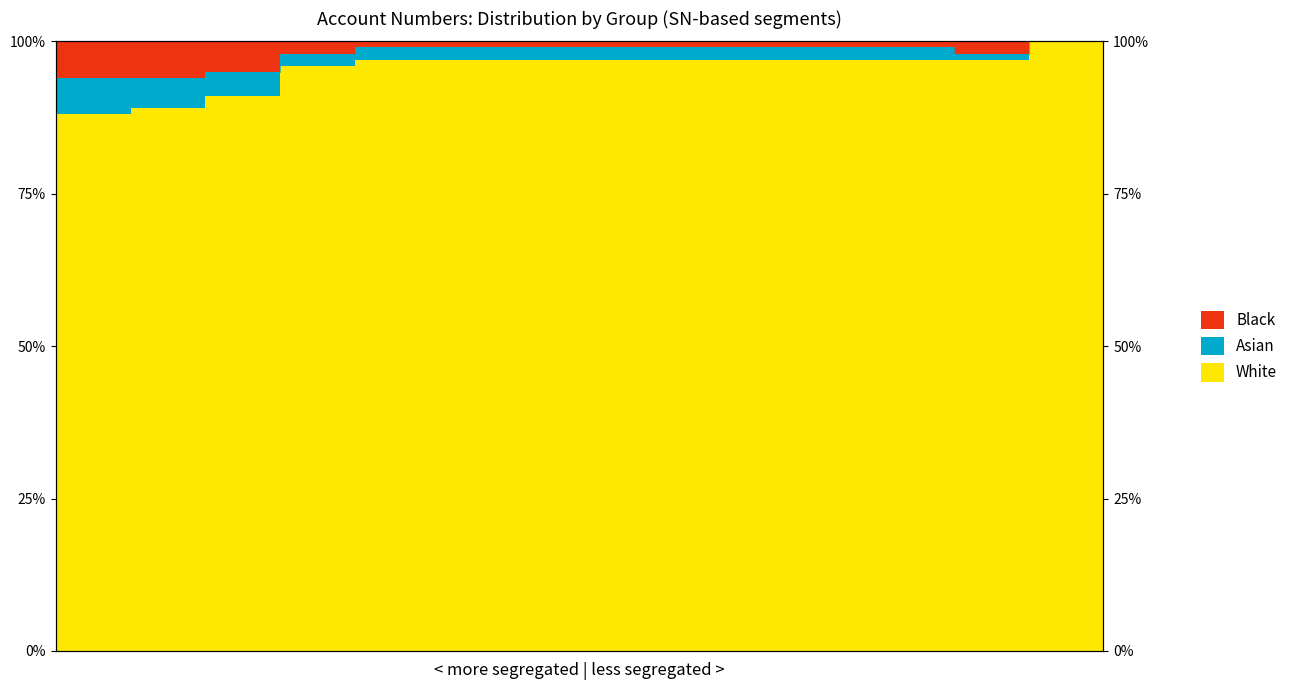

True or false: White and Black intersect in this chart.

False